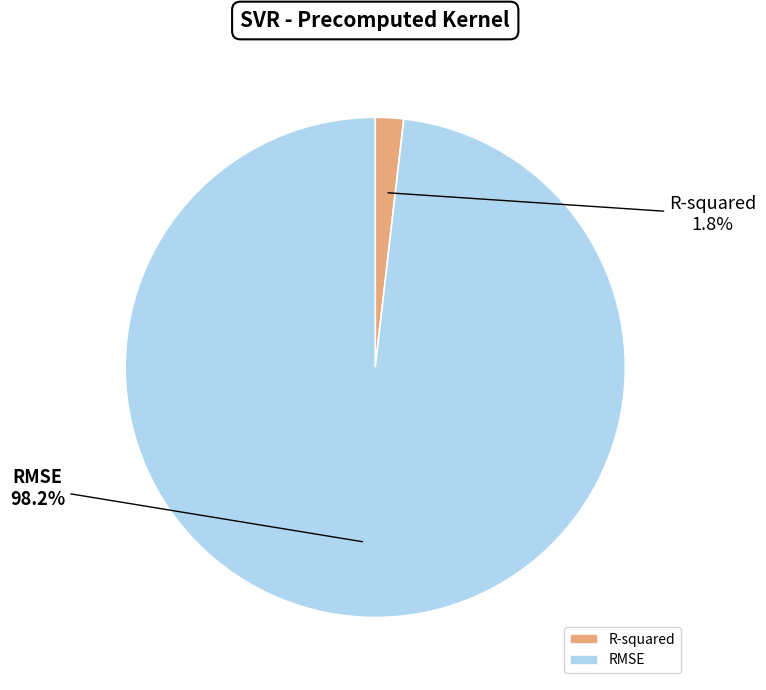

Count the number of slices in the pie.

2